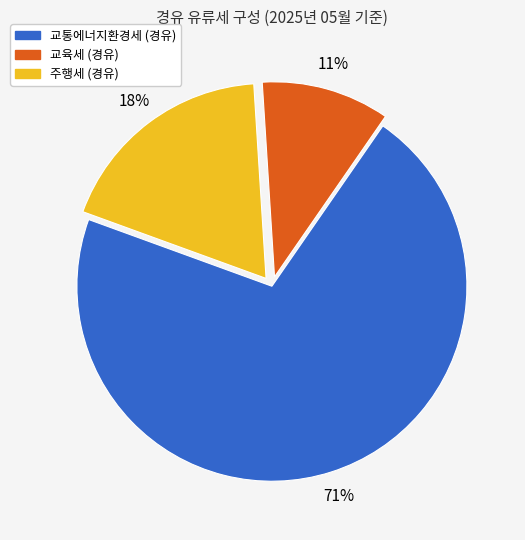

To the nearest percent, what portion does 교육세 (경유) represent?

11%